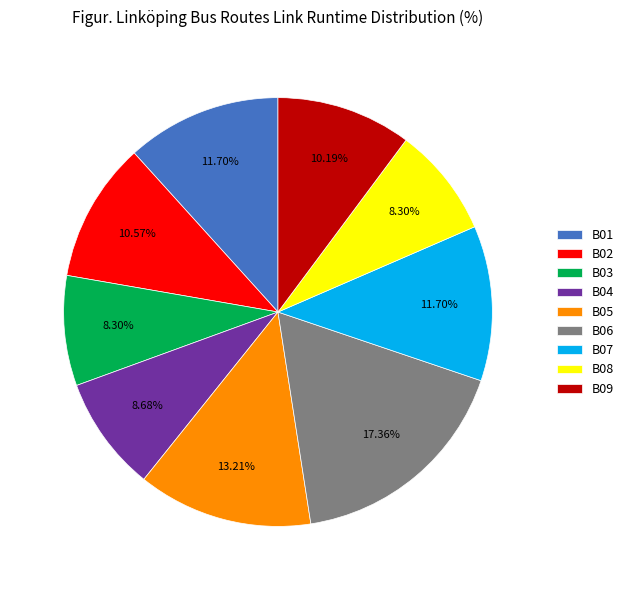

To the nearest percent, what portion does B06 represent?

17%